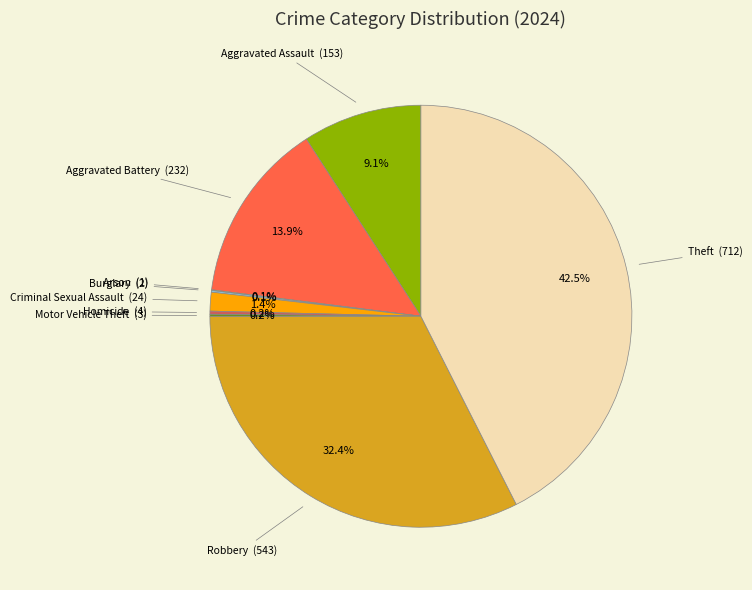

Is there any slice that represents more than half of the pie?

No